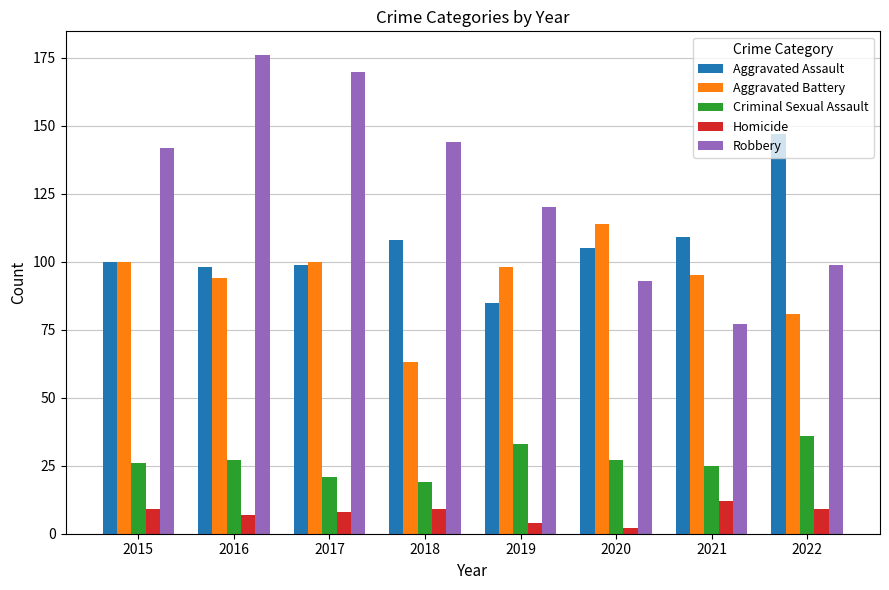

What is the average value of the Aggravated Assault series?

106